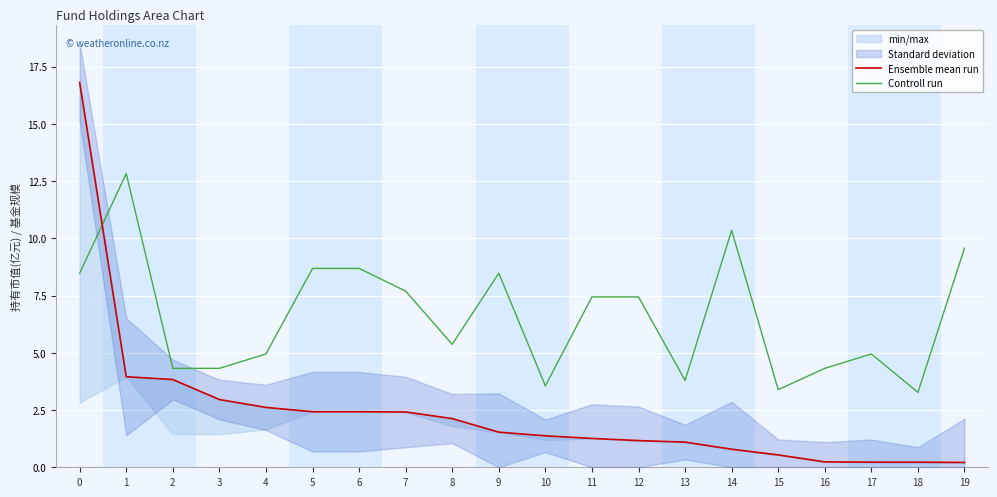

What is the difference between the highest and lowest values at 11?

6.2